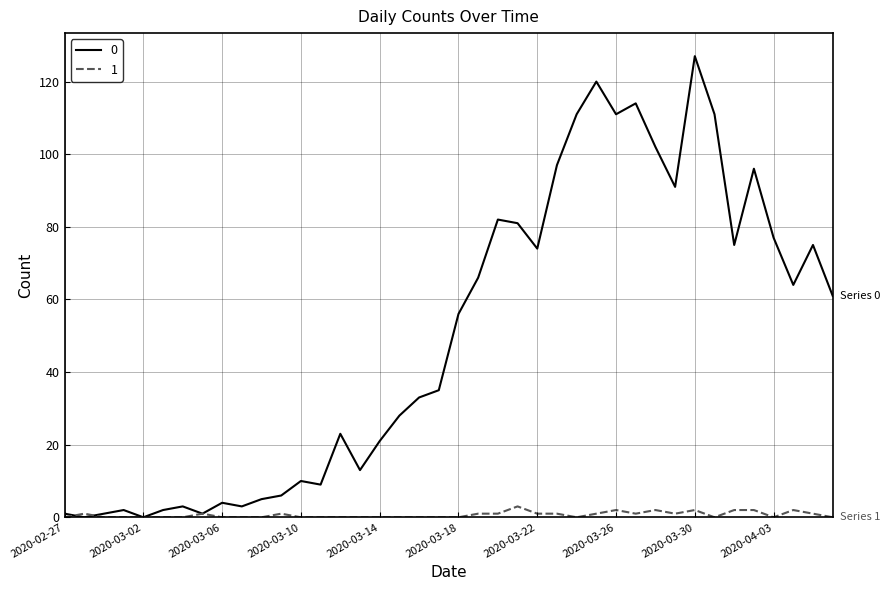

List the series in order of their peak value, highest first.

0, 1